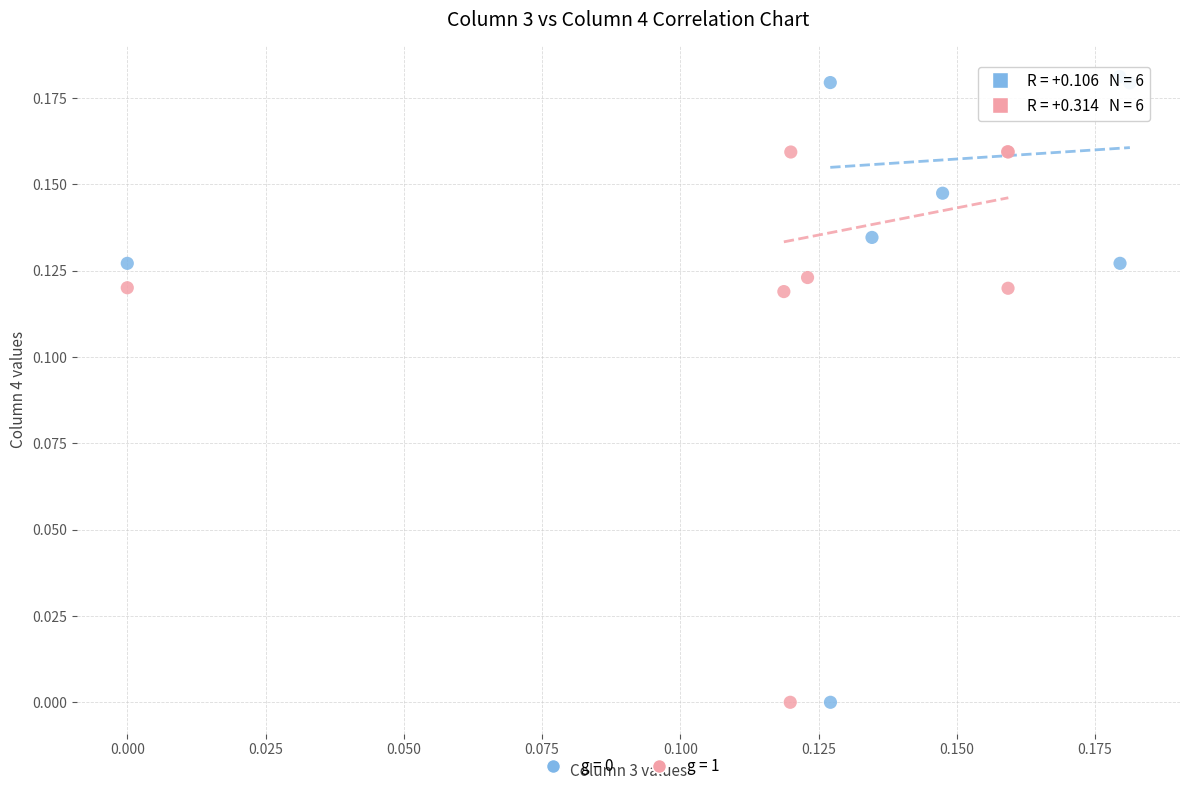

Which series contains the highest Y value?

g = 0